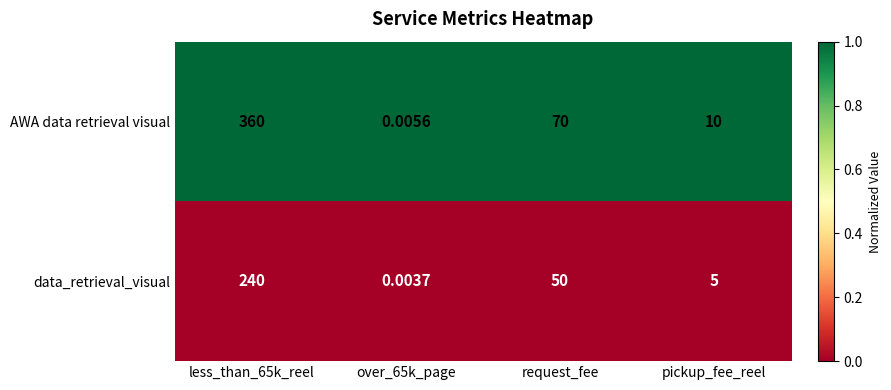

List the series in order of their overall mean, highest first.

AWA data retrieval visual, data_retrieval_visual